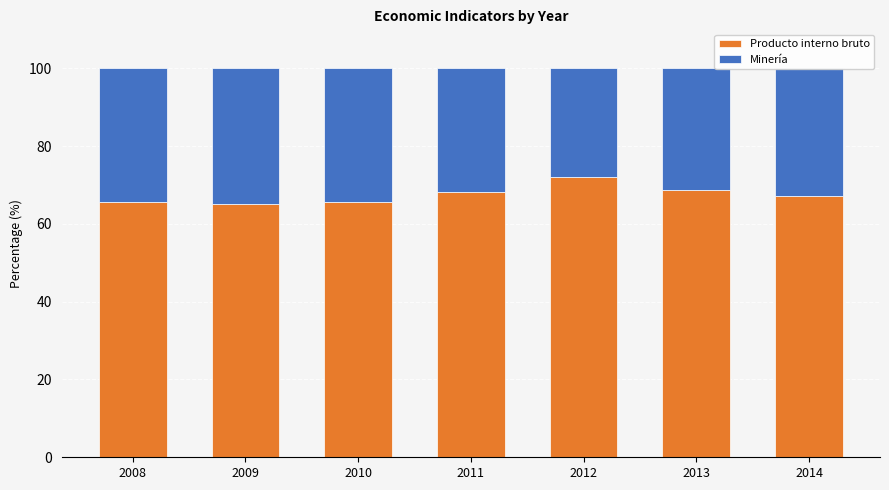

What is the total value across all series at 2014?

100.0